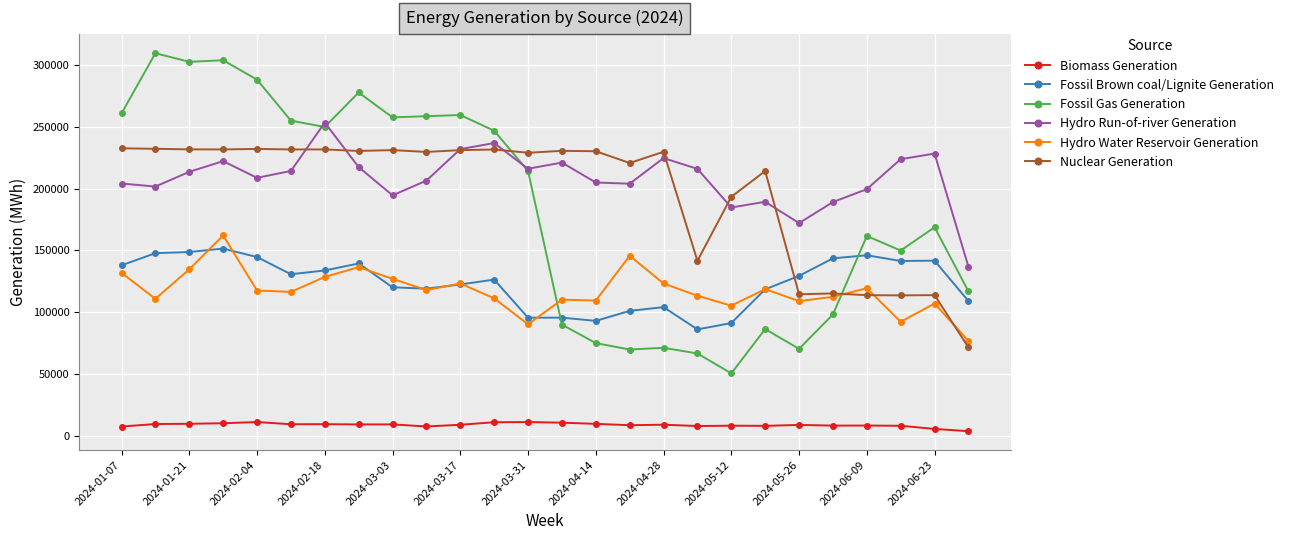

Which series has the widest spread of values?

Fossil Gas Generation